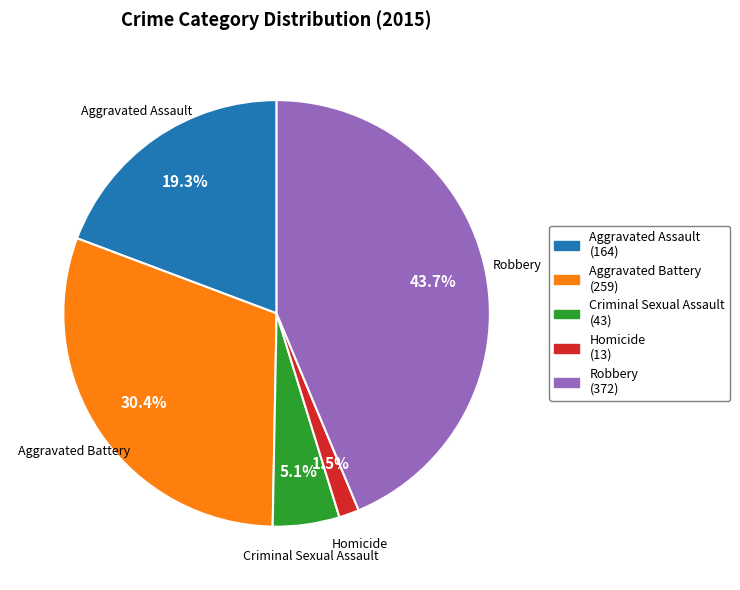

Between Aggravated Assault and Criminal Sexual Assault, which is larger?

Aggravated Assault